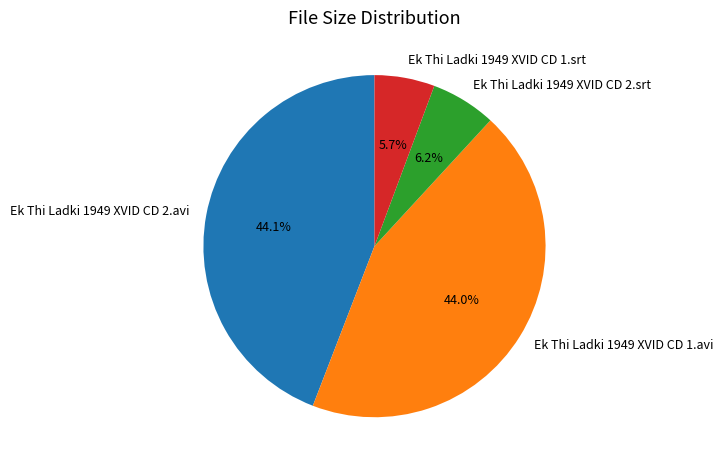

How many segments does this pie chart have?

4